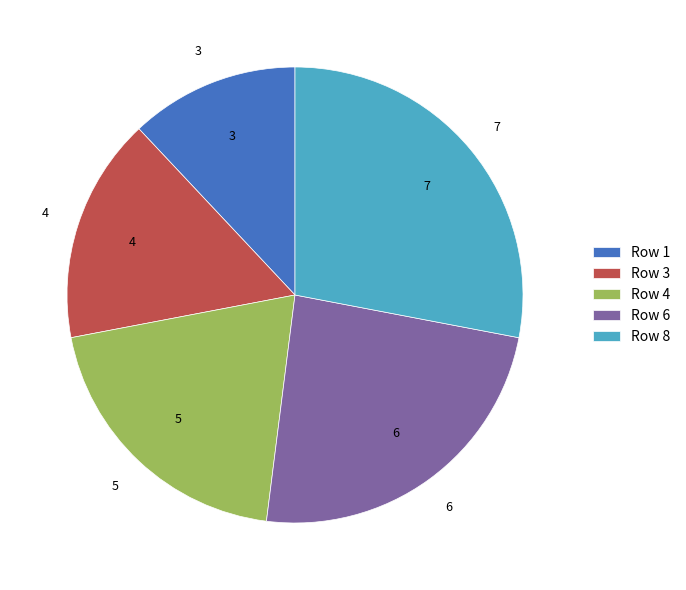

Does any single category account for the majority?

No